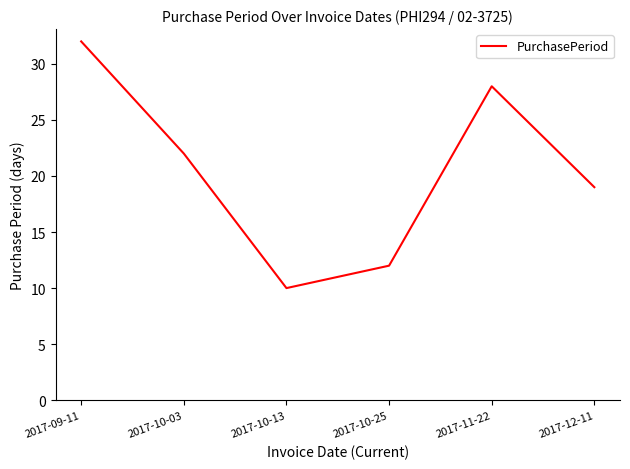

What is the approximate value at 2017-11-22?

28